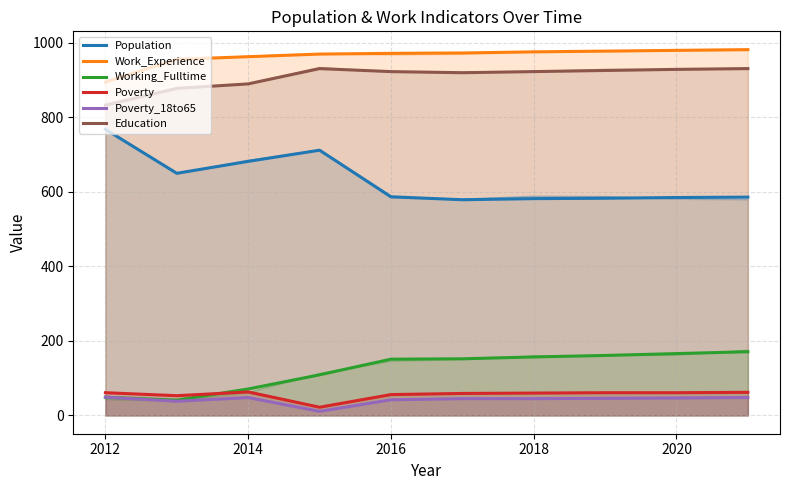

How many data points in Education are less than 923?

4